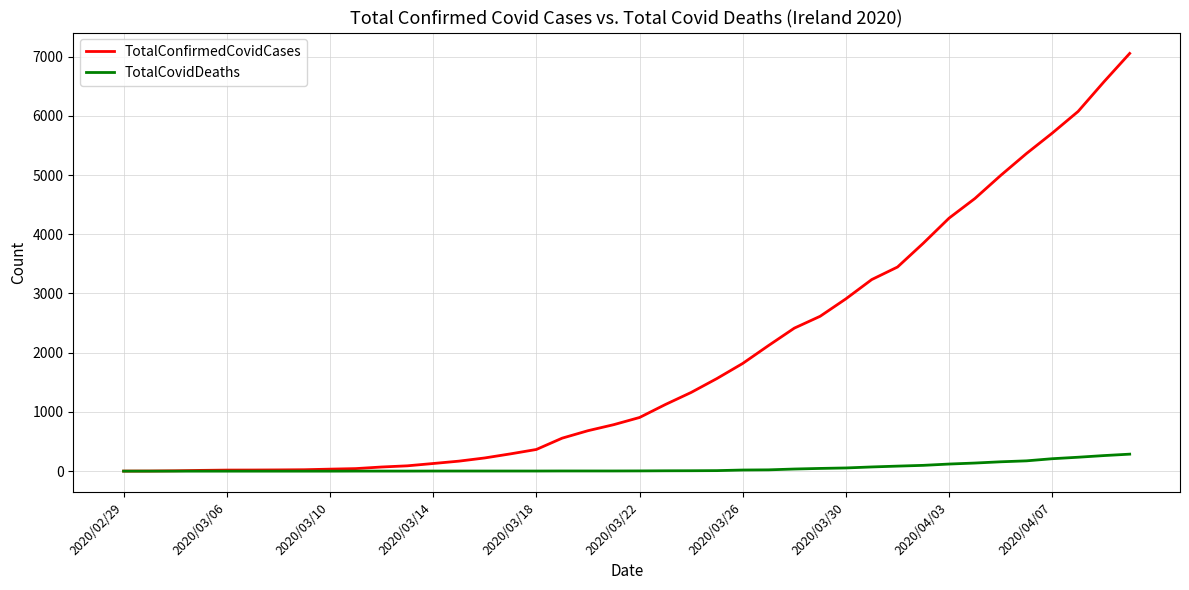

How many lines are shown in the chart?

2